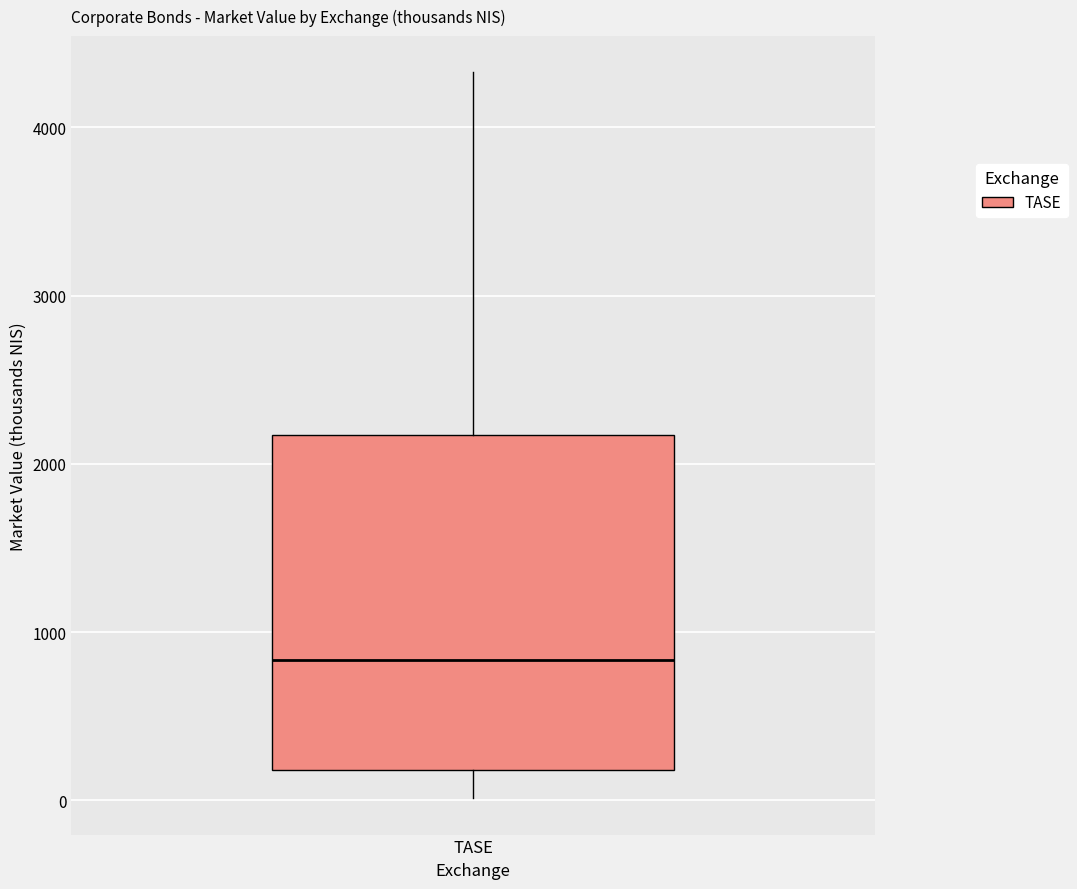

Read this box plot against the y-axis: the position of the median line, the range covered by the box, and the ends of both whiskers. The values are not printed on the chart, so give them approximately, as read against the axis.

median 800, box 200 to 2200, whiskers 0 to 4300